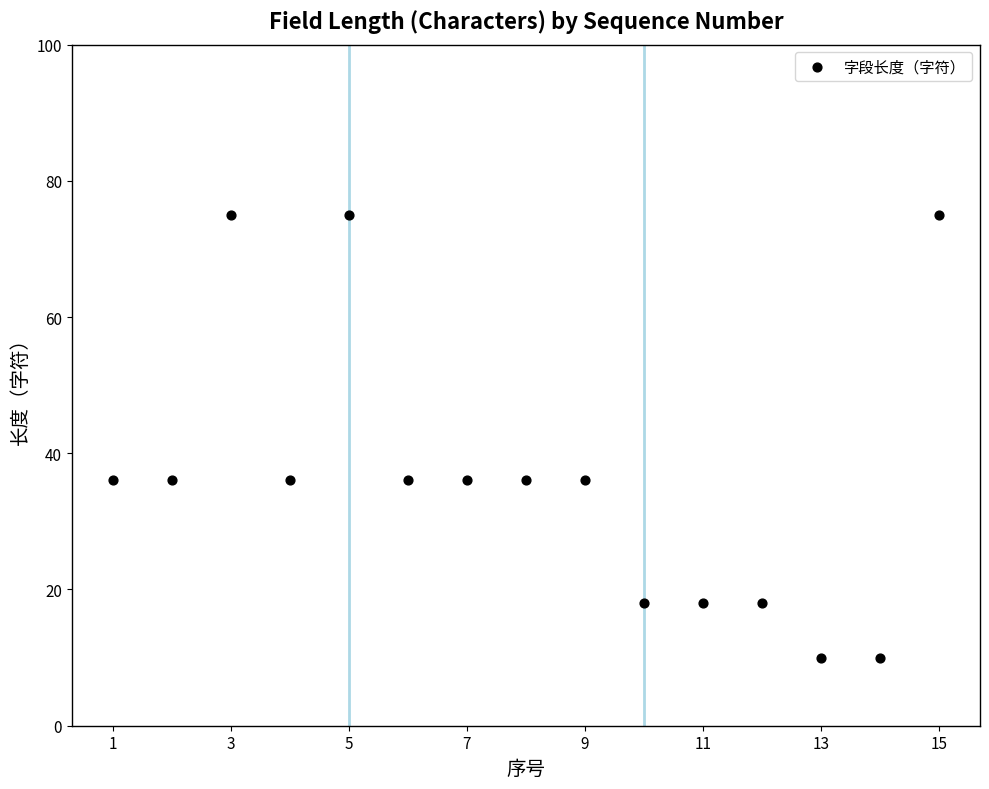

What is the range of X values (max minus min)?

14